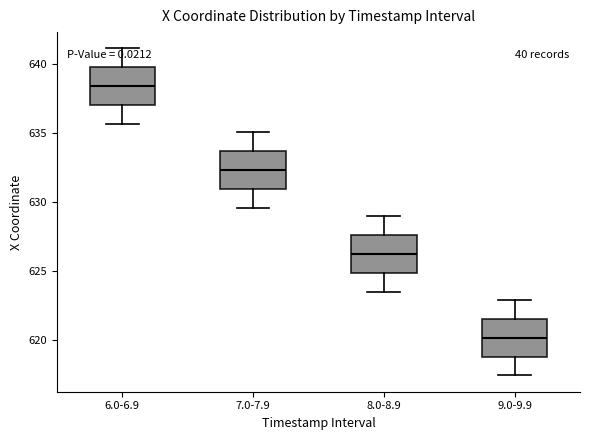

Where is the upper edge of the box for 8.0-8.9 on the y-axis? The values are not printed on the chart, so give them approximately, as read against the axis.

627.5